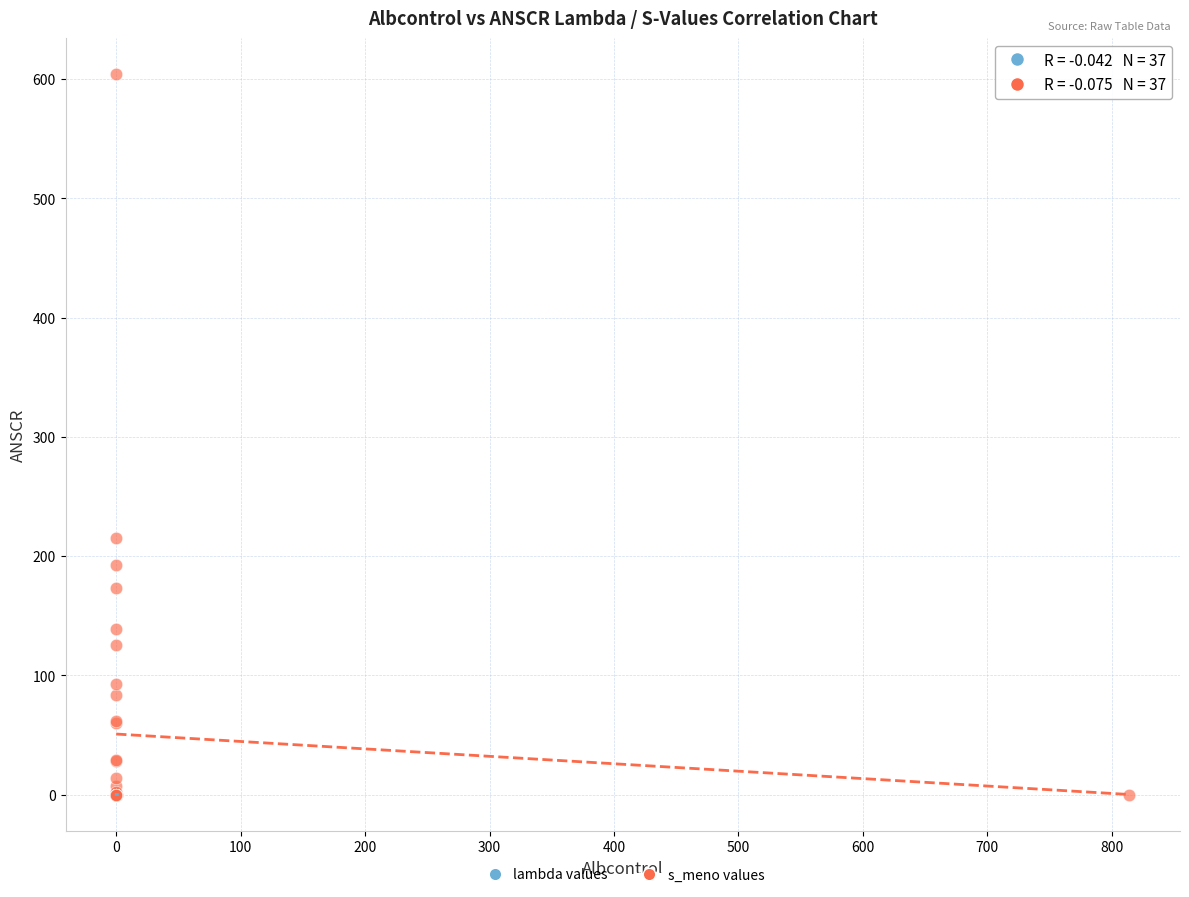

Which series has the largest Y range (max minus min)?

s_meno values